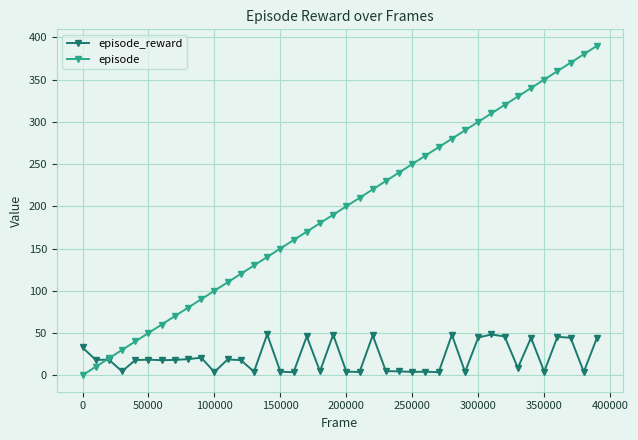

What is the value of the episode point at the 17th from the left?

160.0